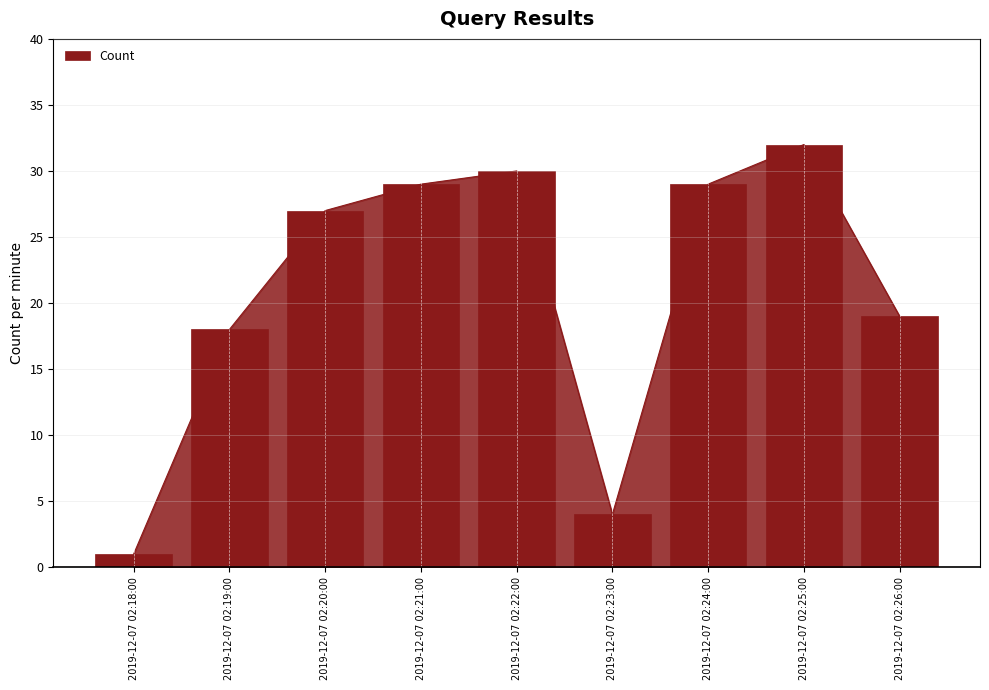

Where does the data first go above 27?

2019-12-07 02:21:00